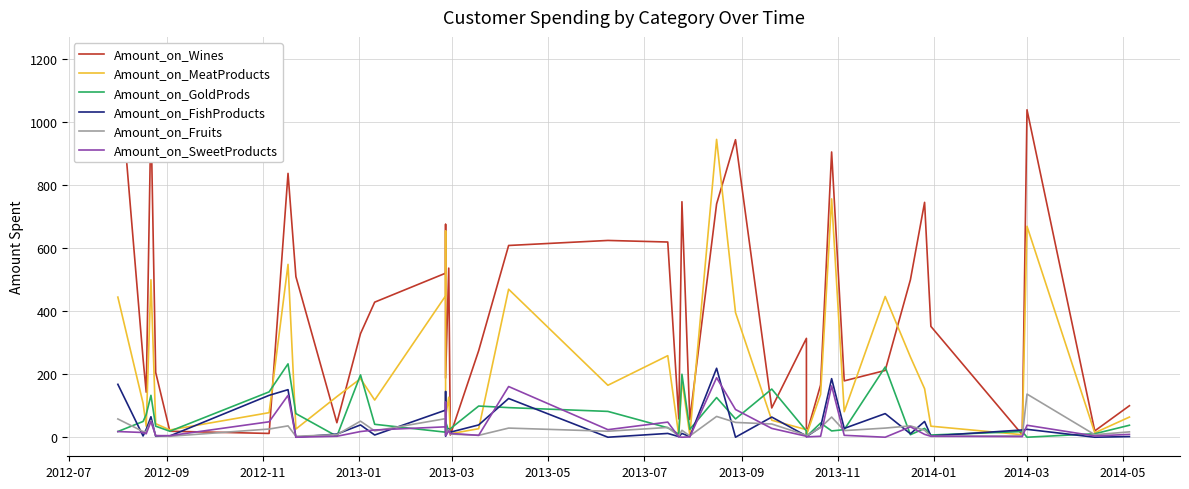

What is the average value of the Amount_on_GoldProds series?

62